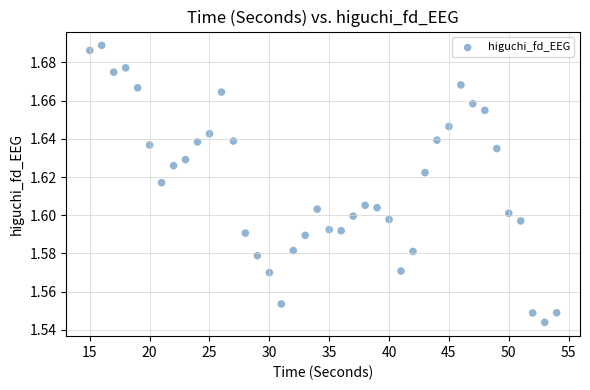

What is the range of X values (max minus min)?

39.0